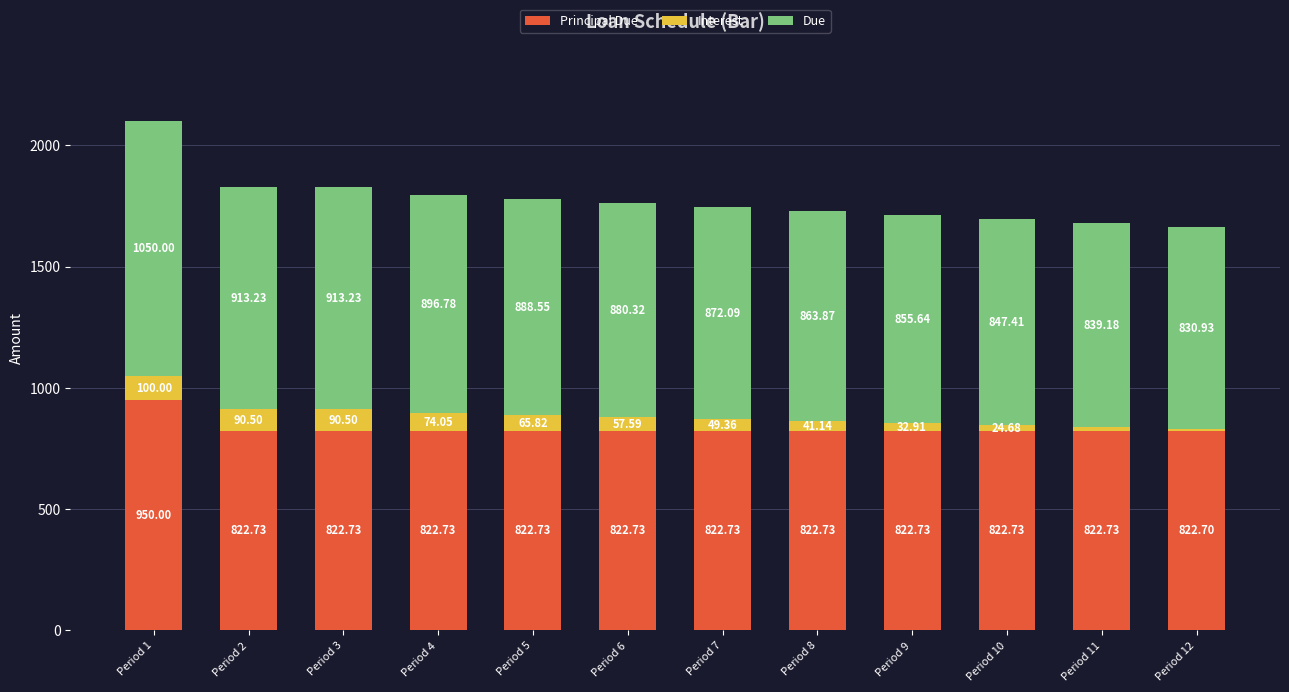

At which category is the sum across all series the highest?

Period 1